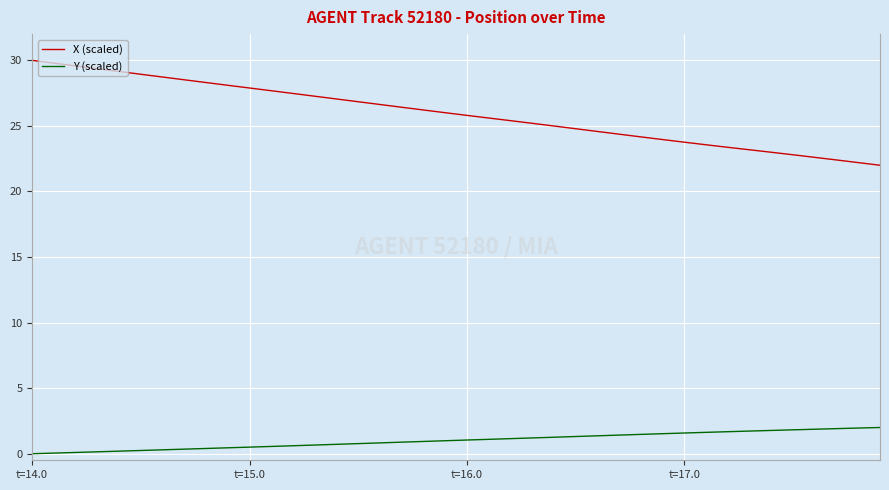

True or false: Y (scaled) and X (scaled) intersect in this chart.

False